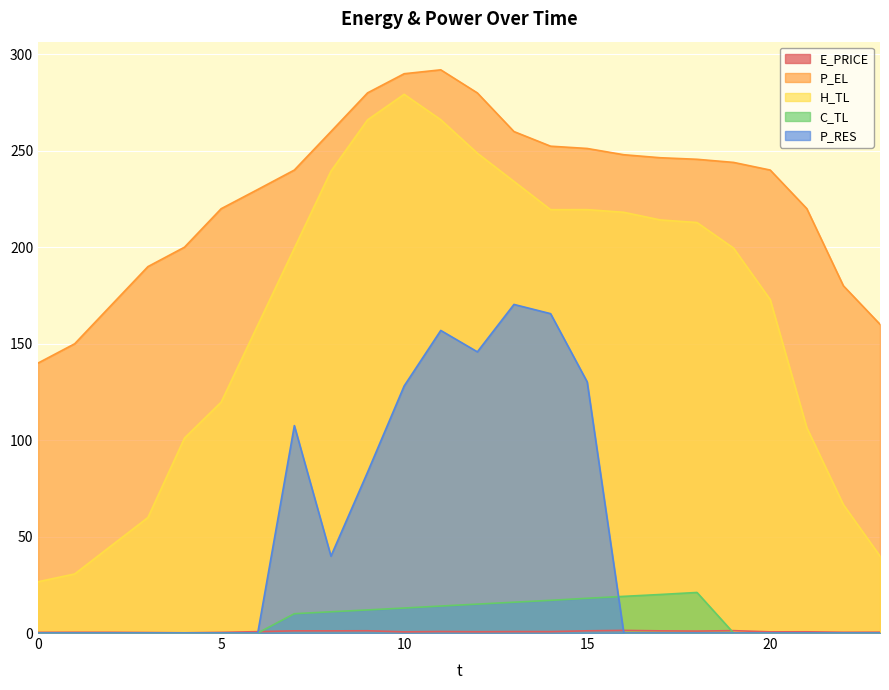

Read the C_TL value at 14.

17.0